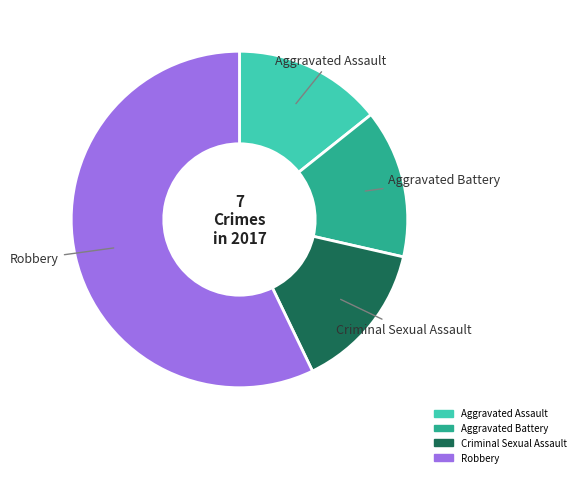

Approximately how many times larger is the value at Criminal Sexual Assault compared to Aggravated Battery?

1.0